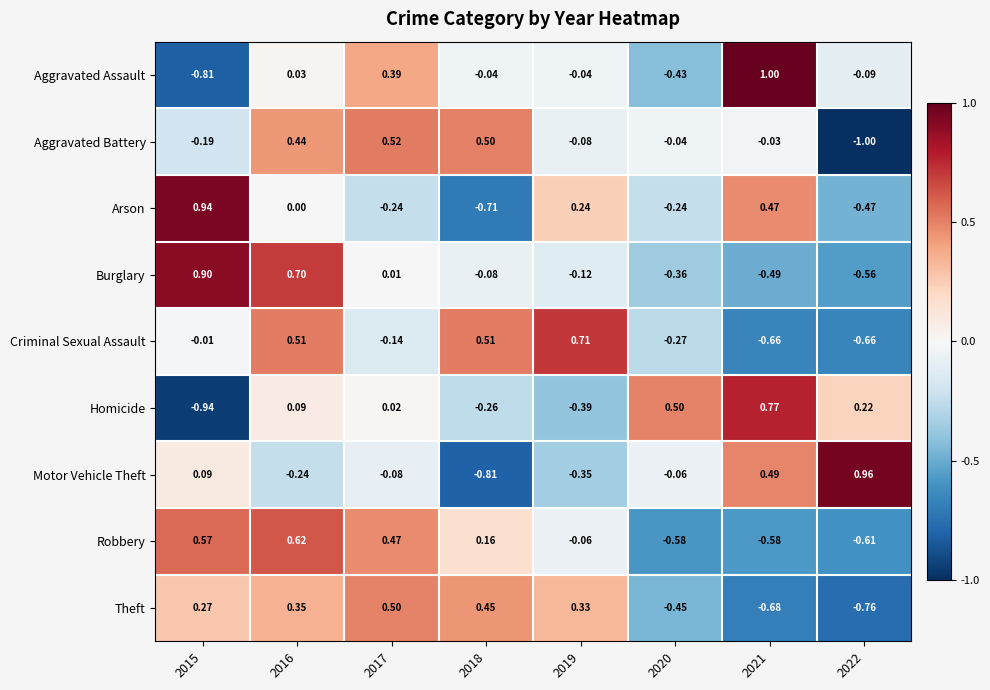

What is the difference between the highest and lowest values at 2021?

1.7